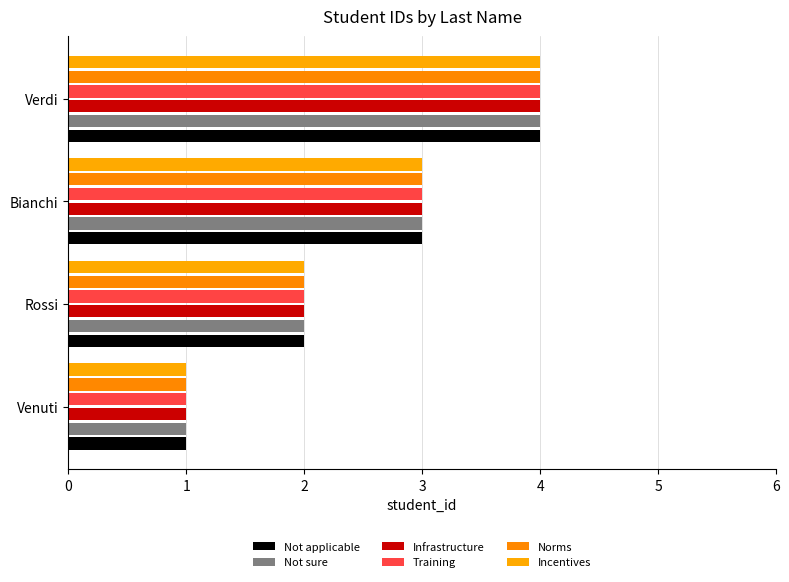

What are all the series names shown in the legend?

Not applicable, Not sure, Infrastructure, Training, Norms, Incentives